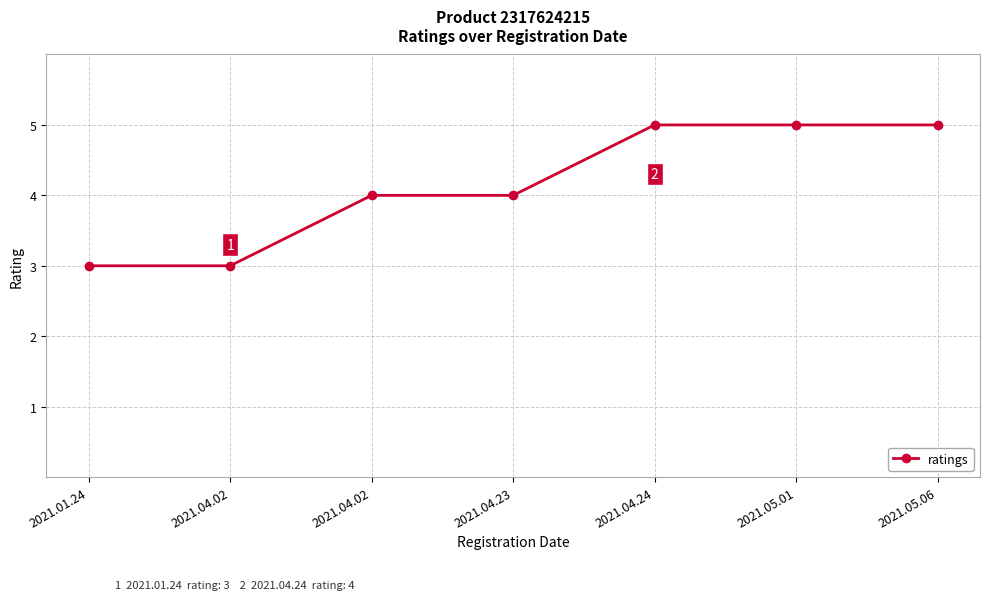

List the labels in order of value, largest first.

2021.04.24, 2021.05.01, 2021.05.06, 2021.04.02, 2021.04.23, 2021.01.24, 2021.04.02